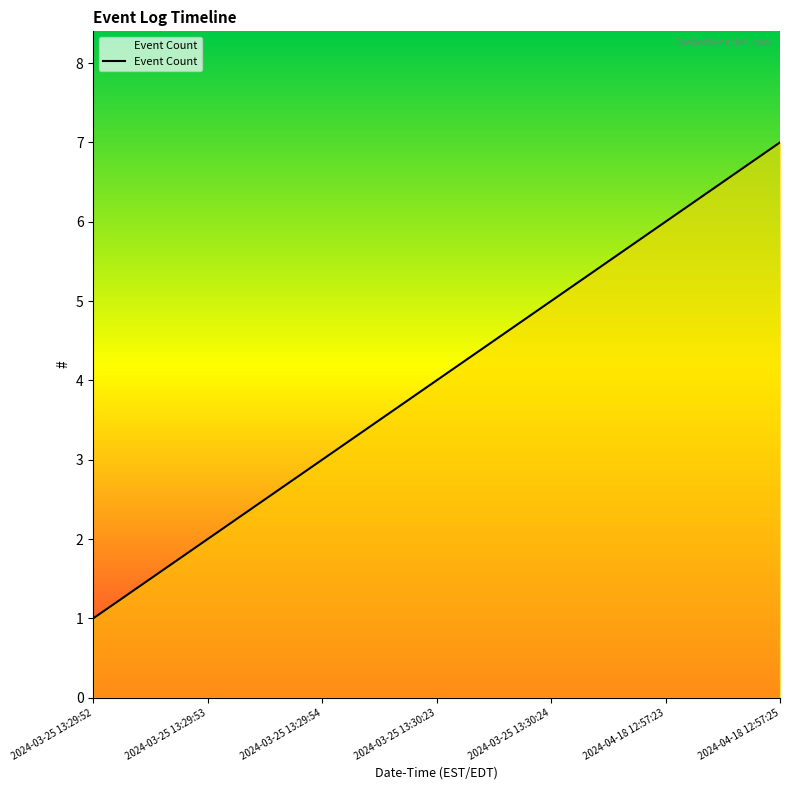

Reading left to right, list all the values displayed in this chart.

1	2	3	4	5	6	7